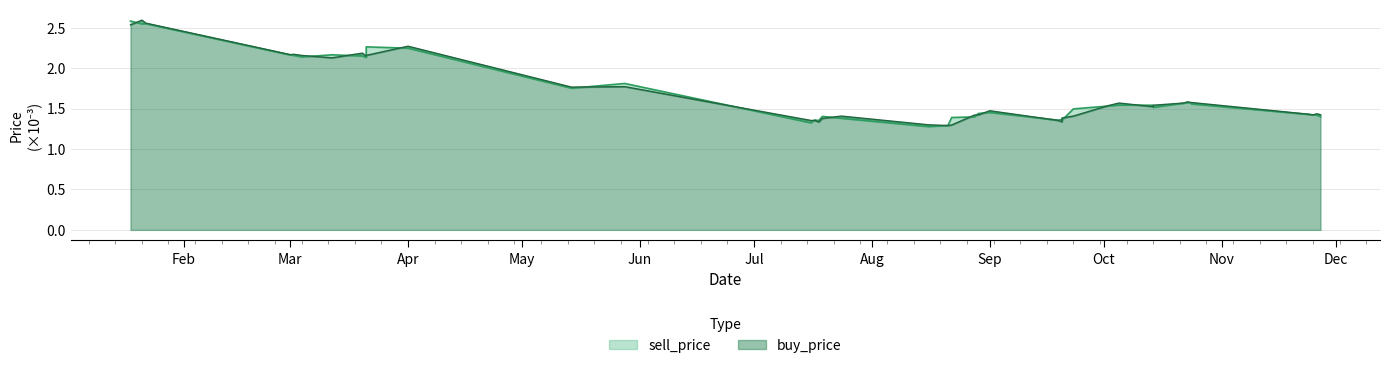

What are all the series names shown in the legend?

sell_price, buy_price